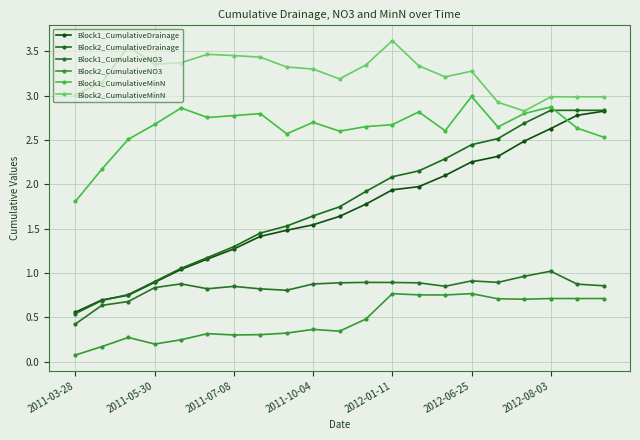

How many lines are shown in the chart?

6